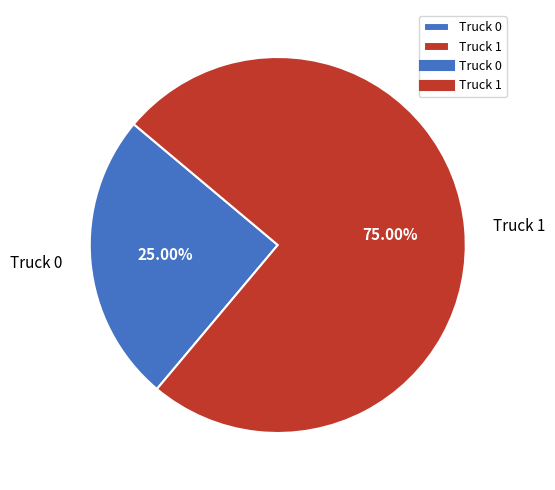

Count the number of slices in the pie.

2